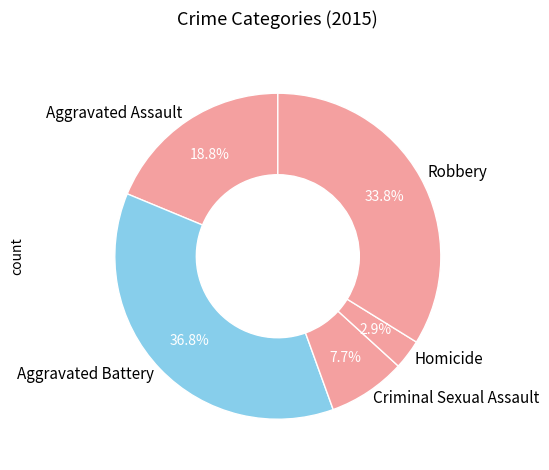

To the nearest percent, what is the difference between the largest and smallest slice percentages?

34%